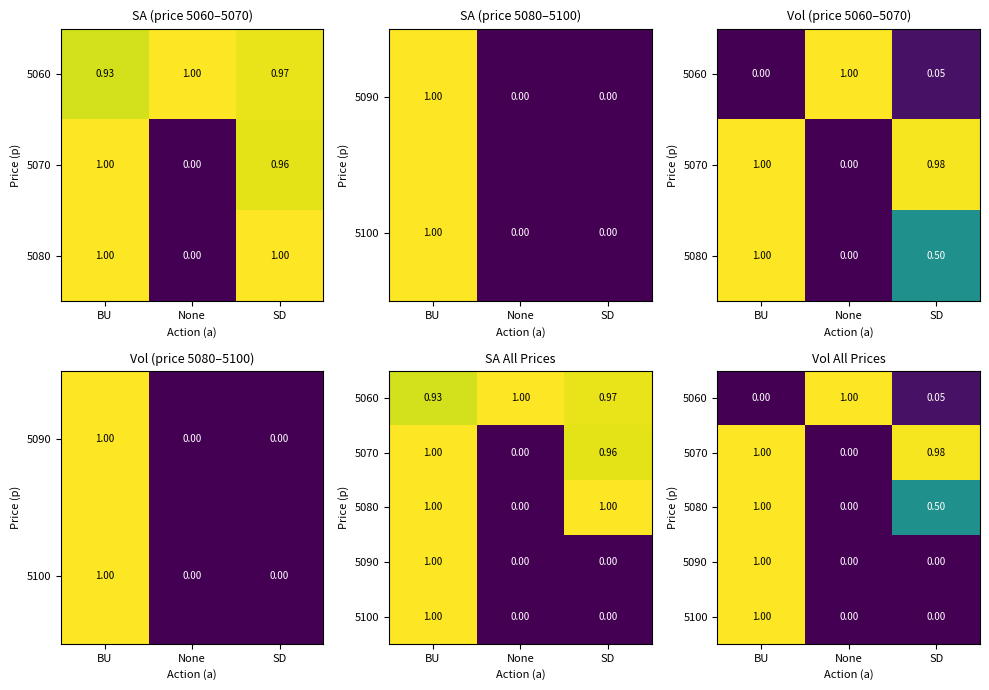

At which category is the sum across all series the highest?

BU